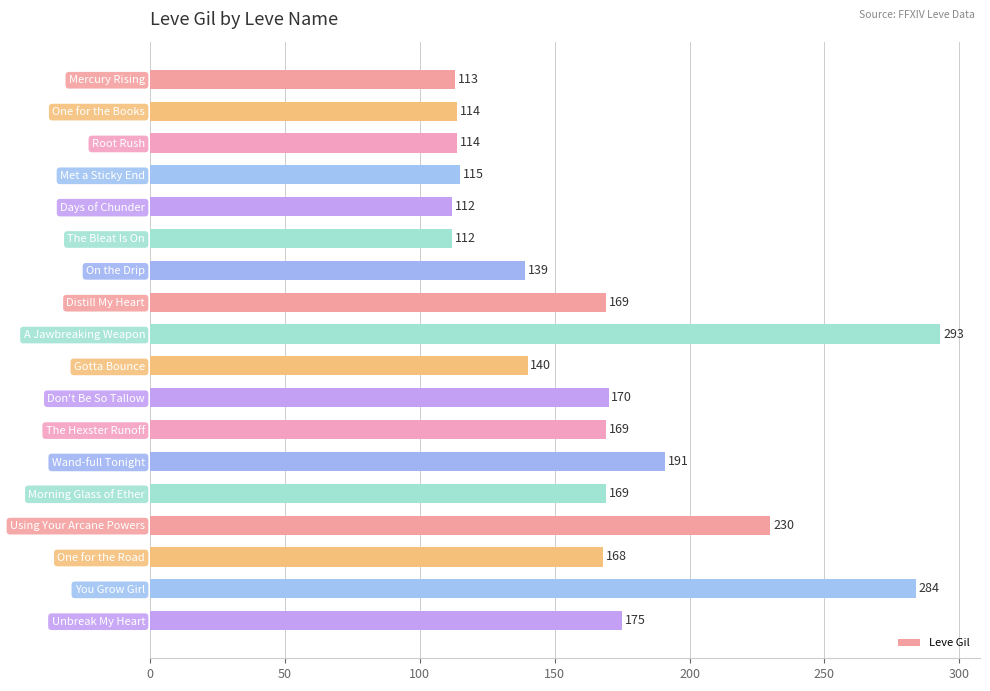

What is the difference between the second highest and minimum values?

172